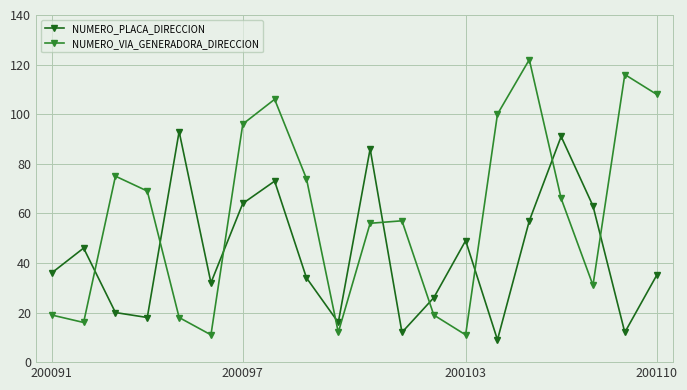

Does the chart have visible grid lines?

Yes